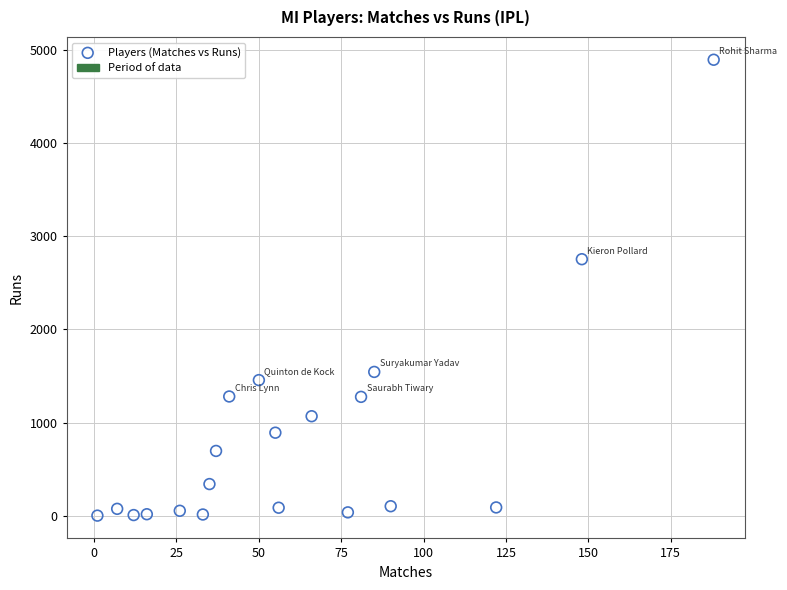

What is the range of Y values (max minus min)?

4898